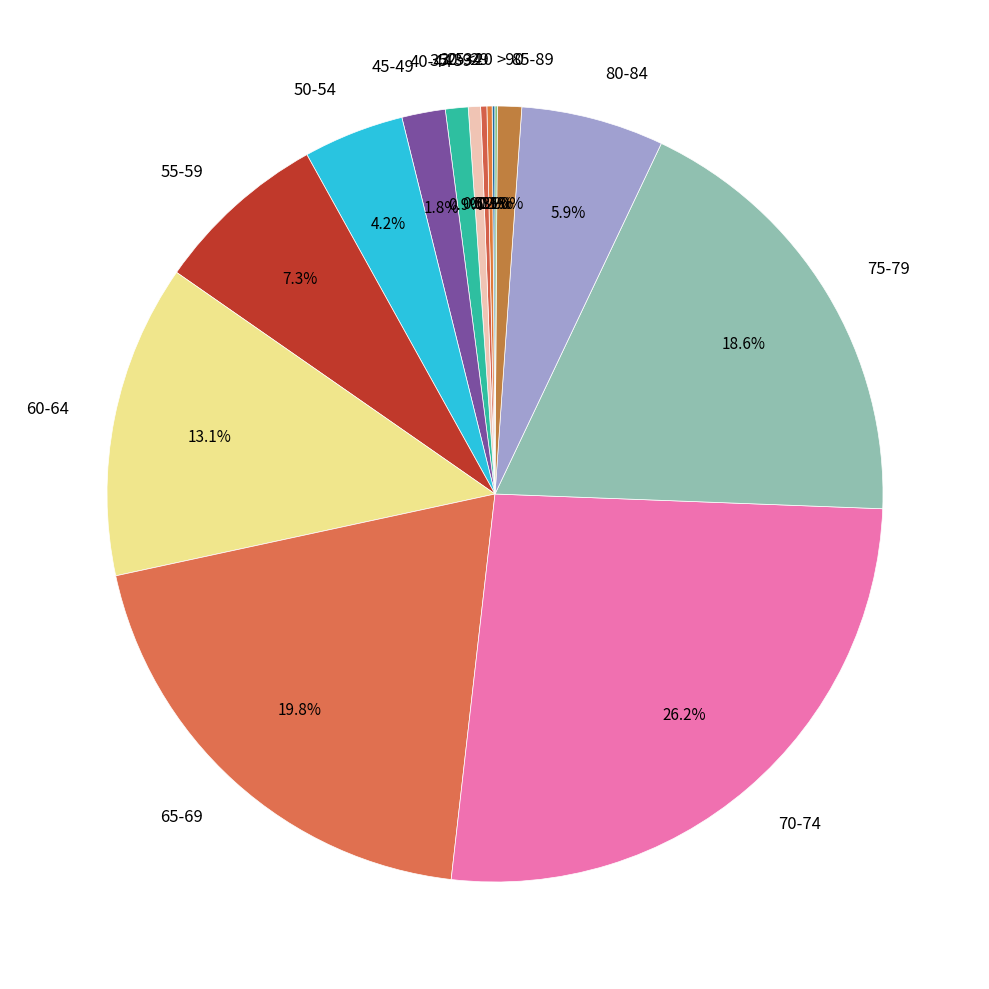

What is the largest slice in the pie chart?

70-74